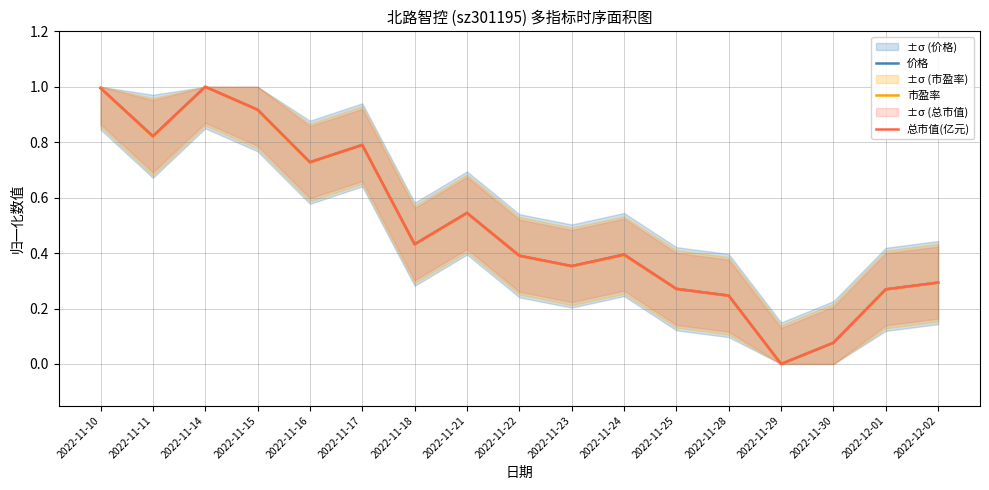

At how many categories does at least one series exceed 0?

16